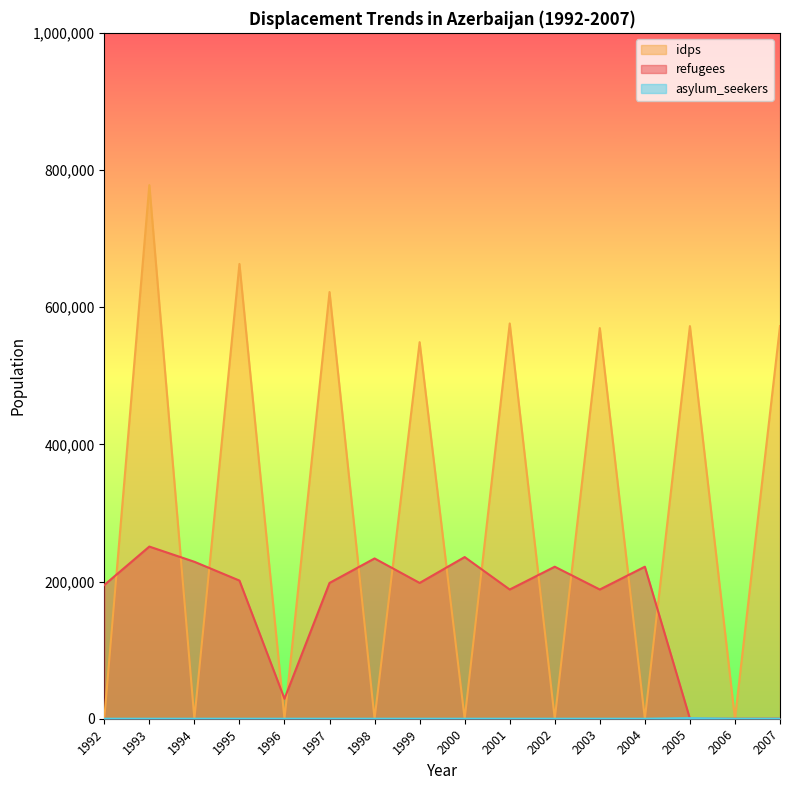

Where is the first local minimum for idps?

1994